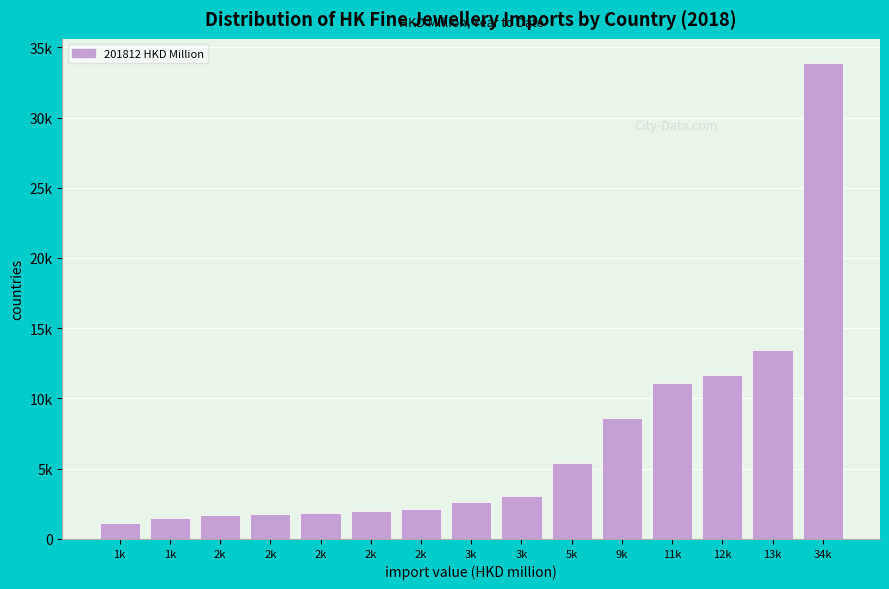

Are the bars horizontal?

No